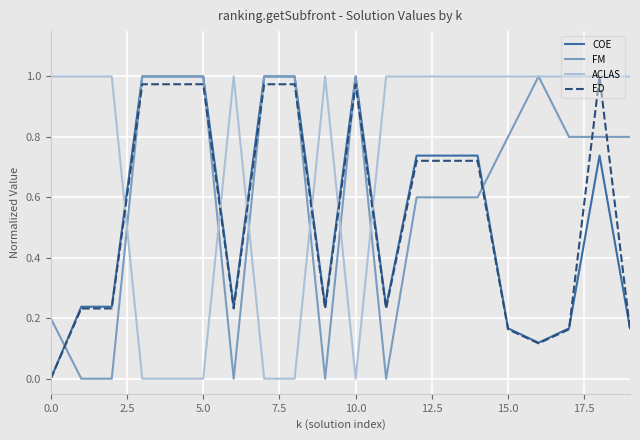

Which series has the largest total across all categories?

ACLAS